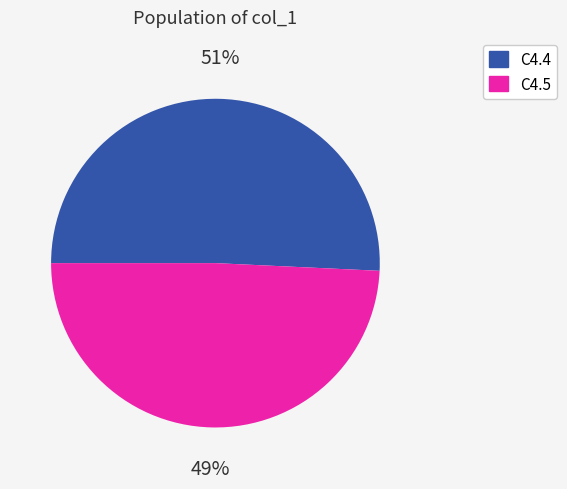

How many segments does this pie chart have?

2